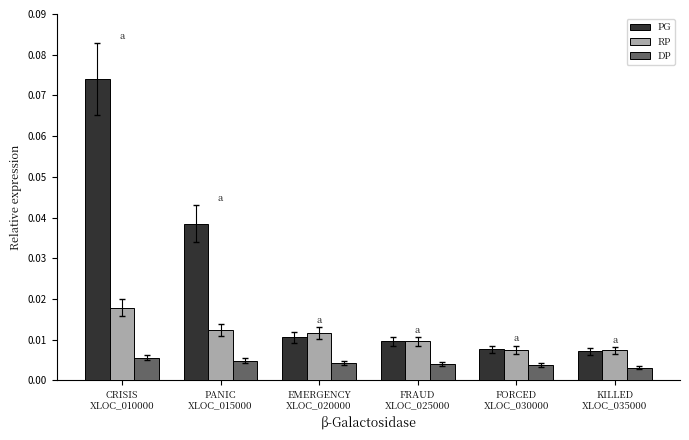

Count the PG values in the range 0 to 1.

6